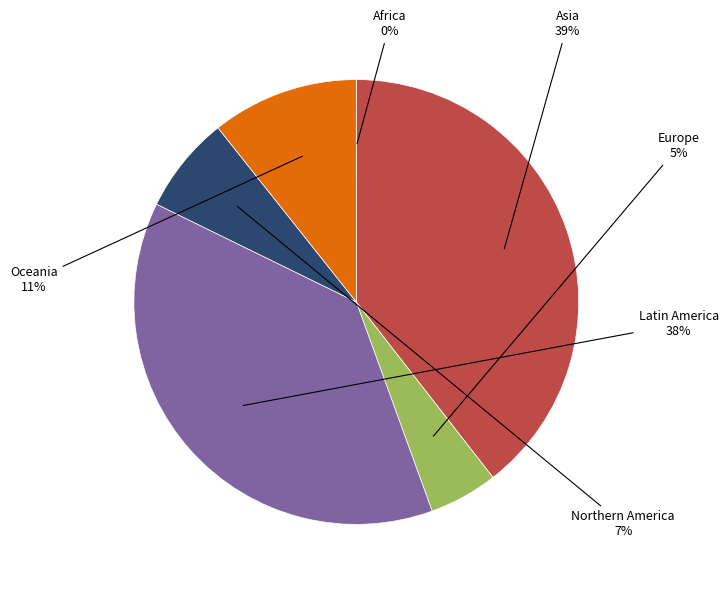

Is there a majority slice in this chart?

No